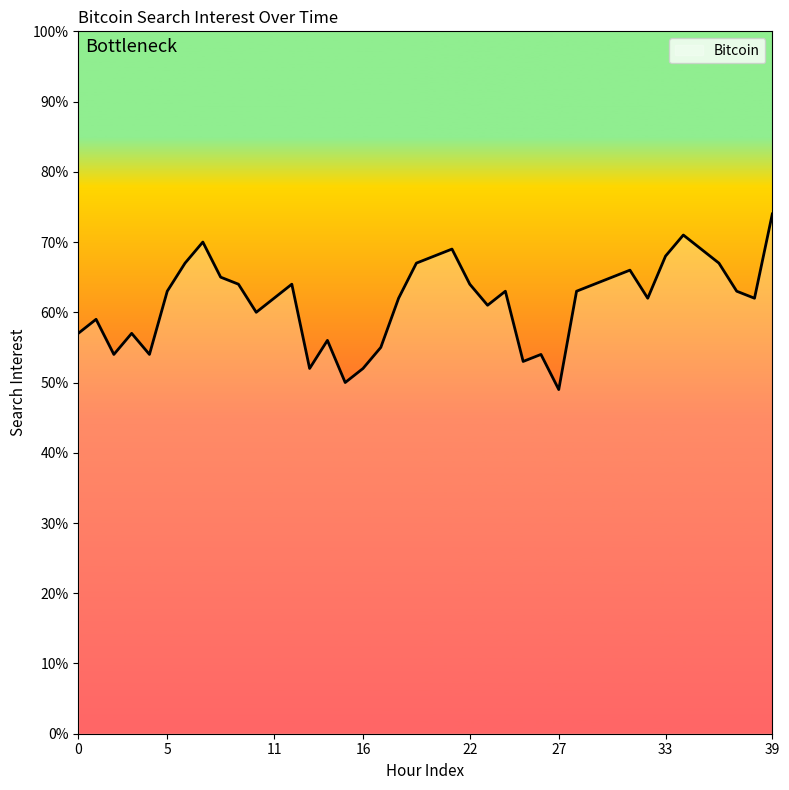

What is the difference between the maximum and minimum values?

25